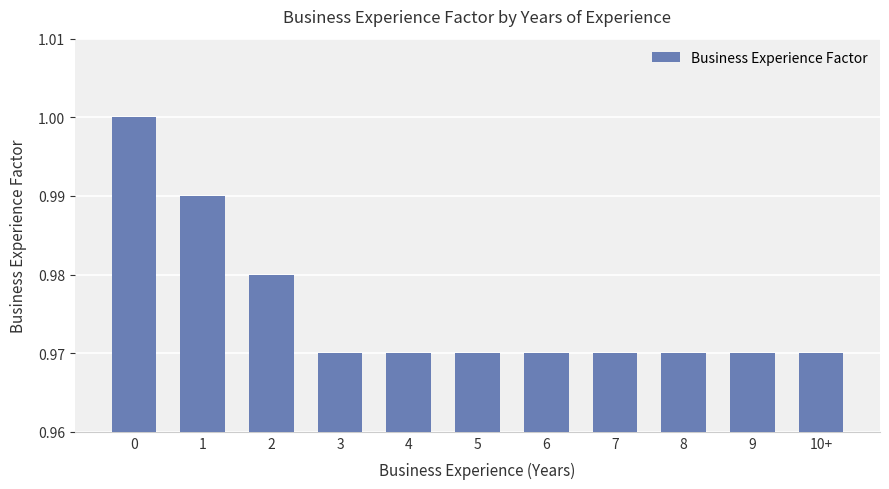

What is the label of the 4th bar from the left?

3